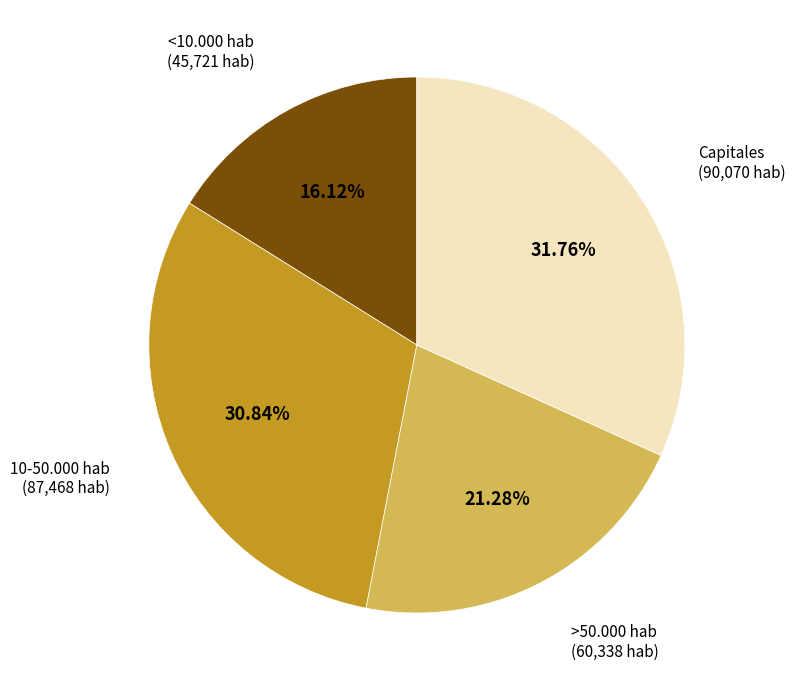

Is there a majority slice in this chart?

No